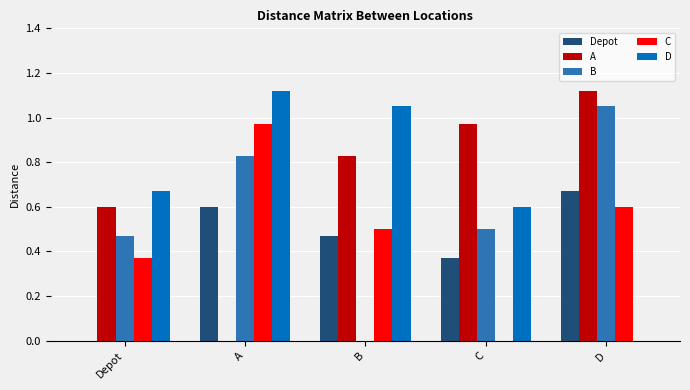

How many groups of bars are there?

5